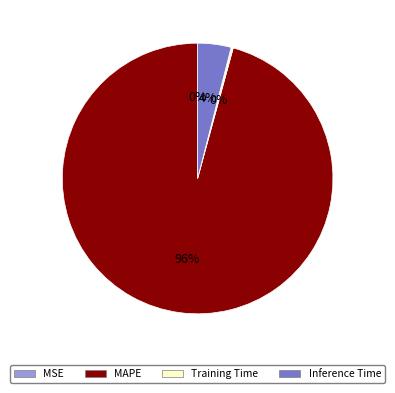

What is the majority slice?

MAPE